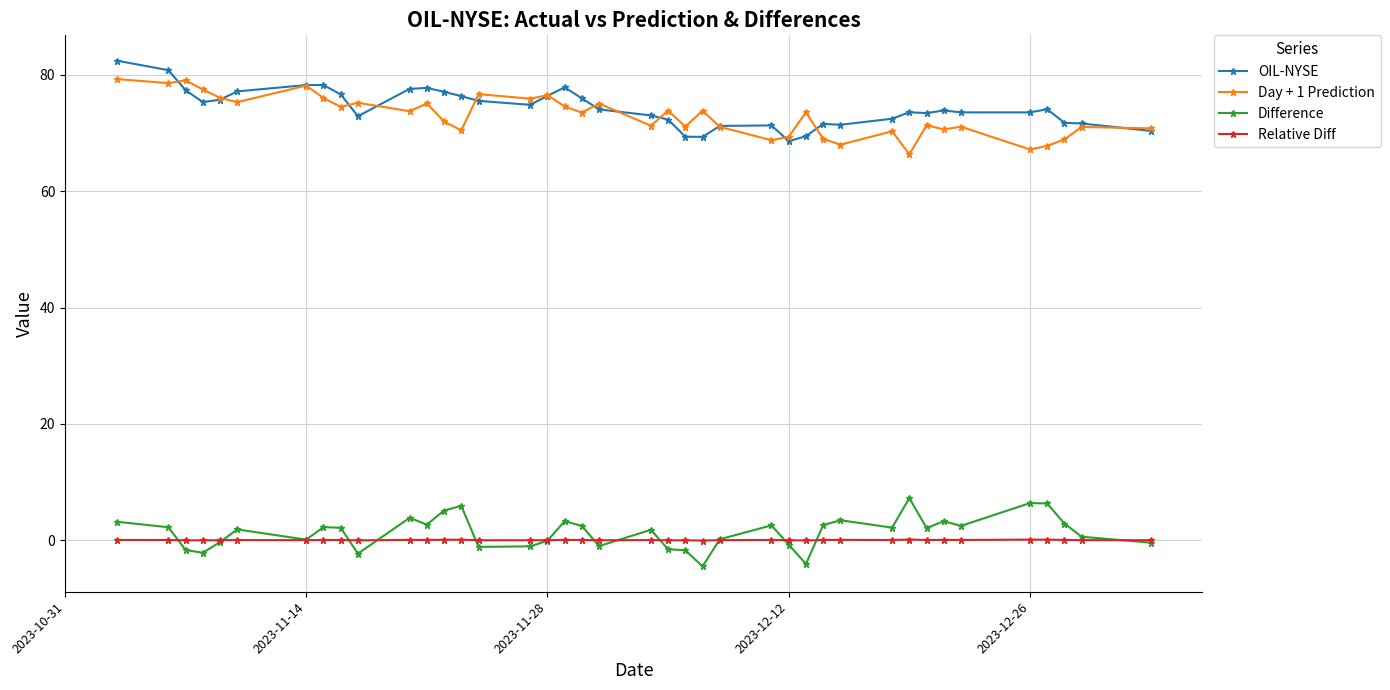

What is the smallest value displayed?

-4.5